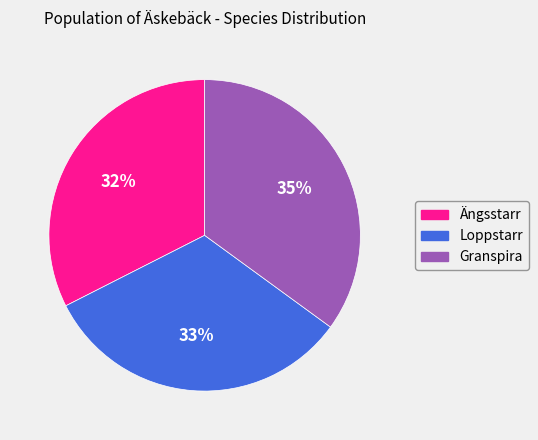

Does Ängsstarr account for over 50% of the chart?

No